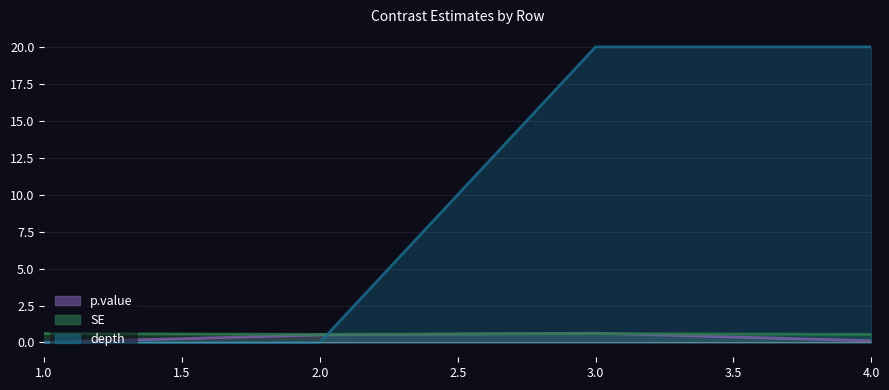

Between which two adjacent categories do depth and p.value first intersect?

2 and 3